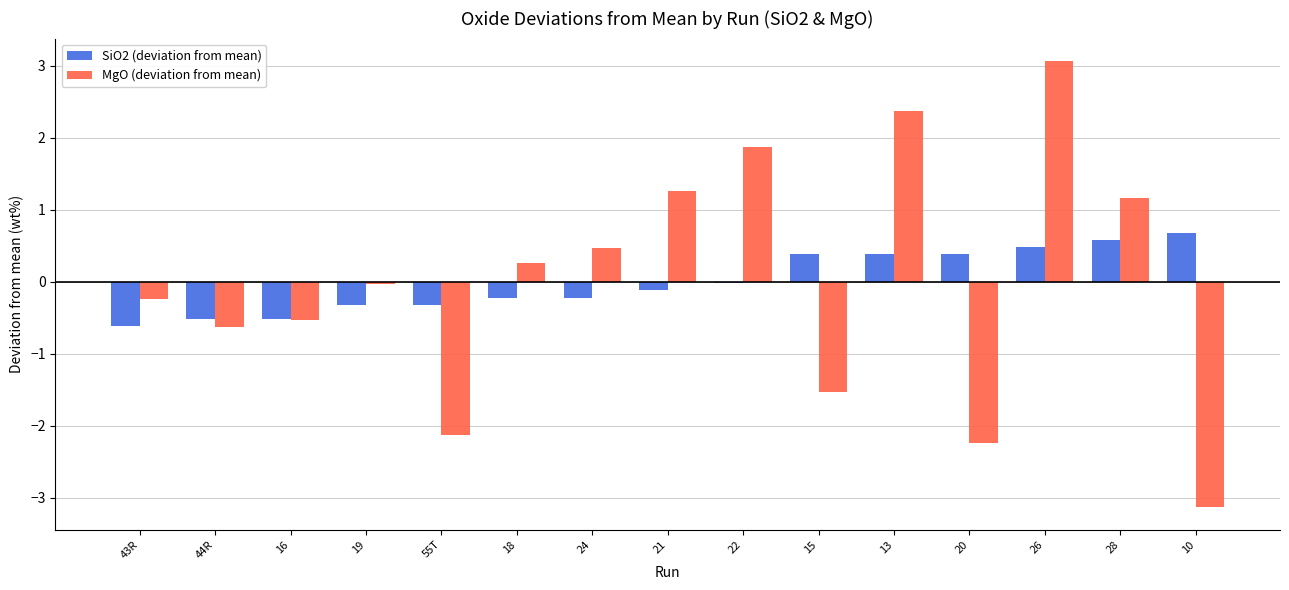

The SiO2 (deviation from mean) series shows 0.4 at 20. True or false?

True